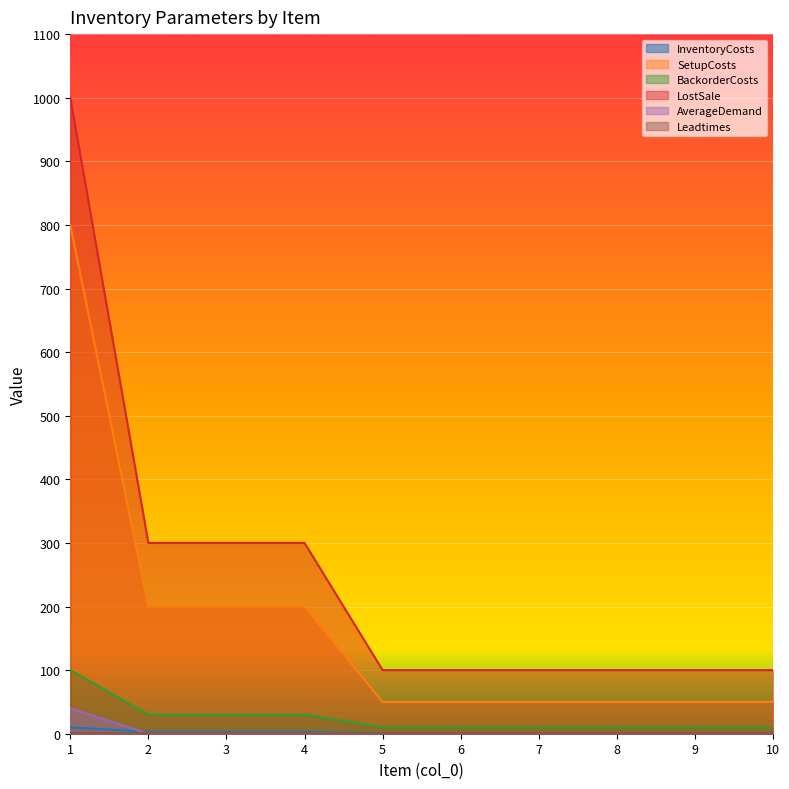

The value of InventoryCosts at 8 is 2. True or false?

False